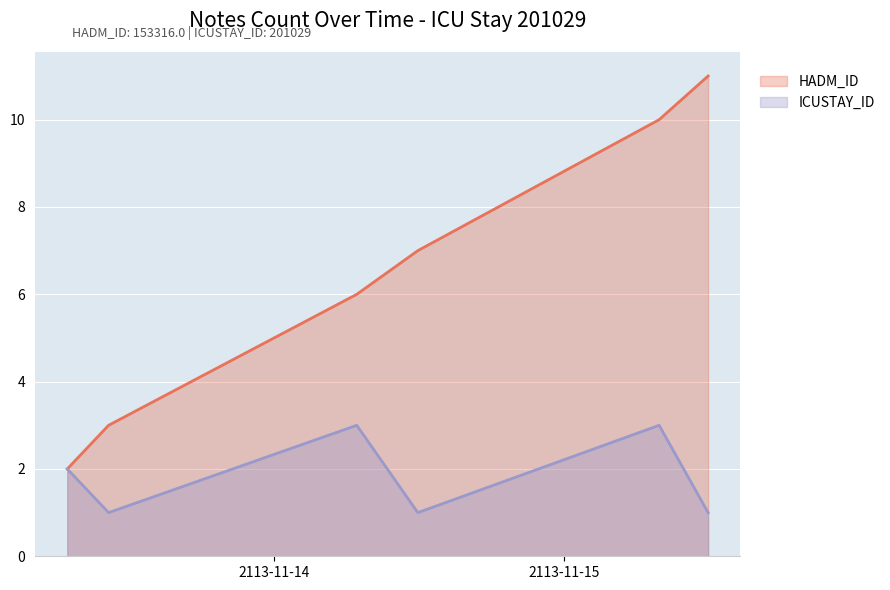

True or false: HADM_ID and ICUSTAY_ID cross at least once.

False